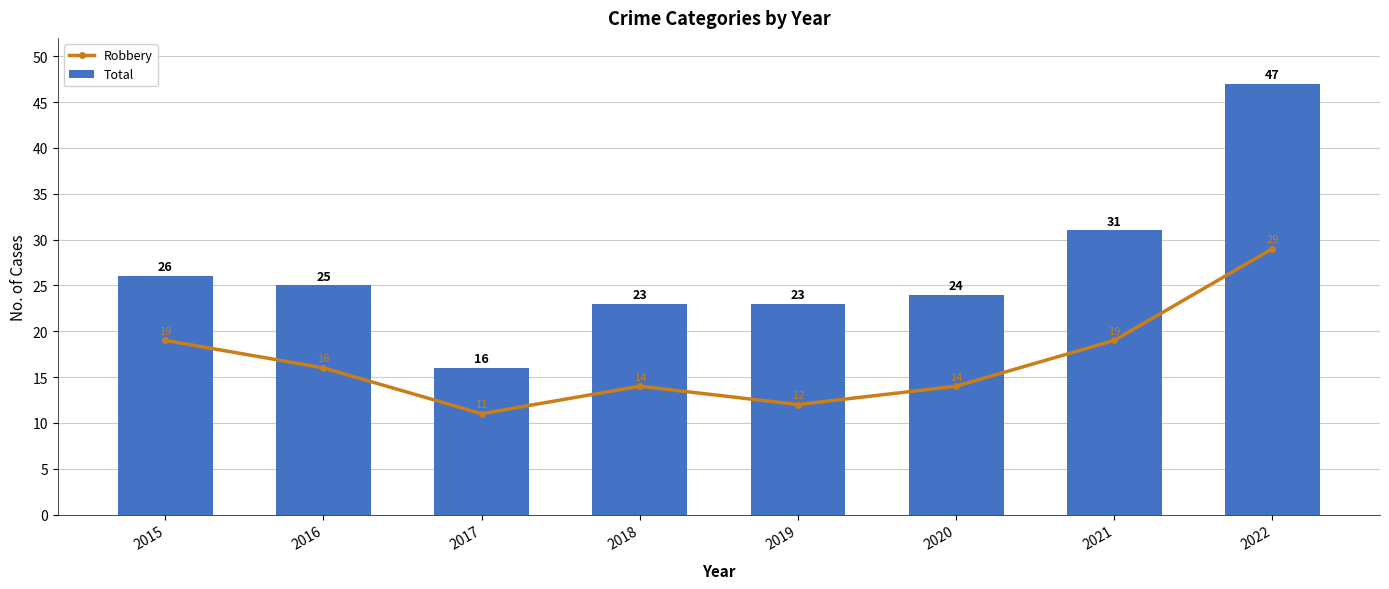

Between 2021 and 2022, which series saw the biggest shift?

Total